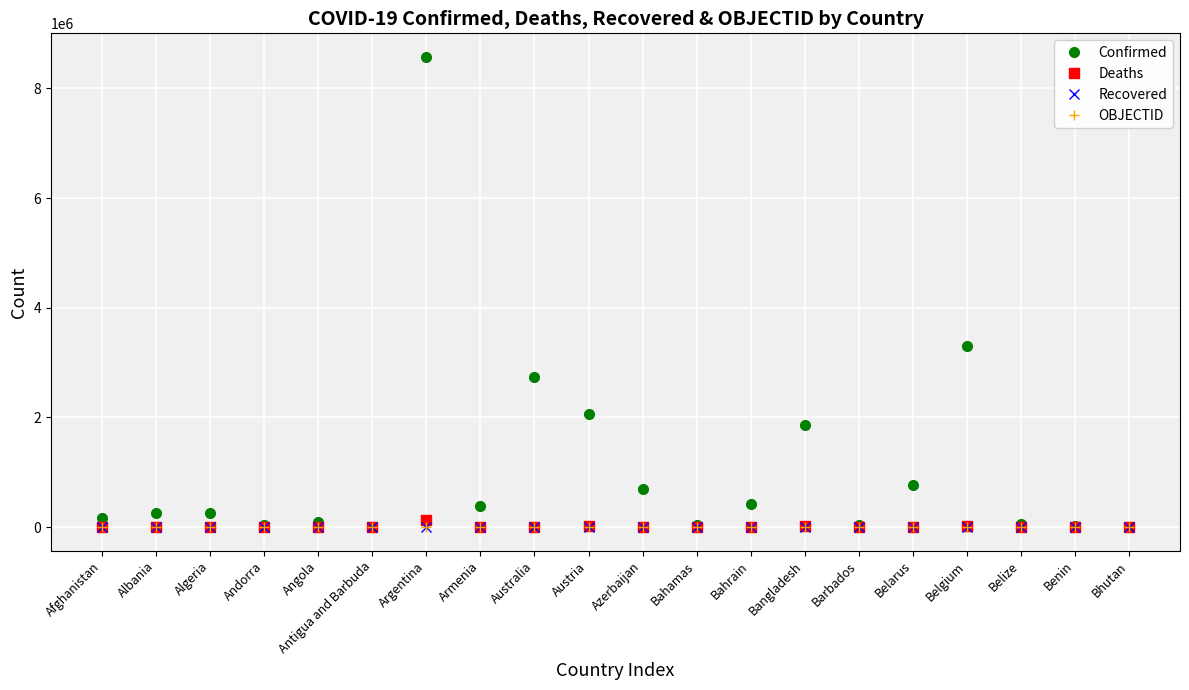

What is the label of the 4th point from the right?

Belgium